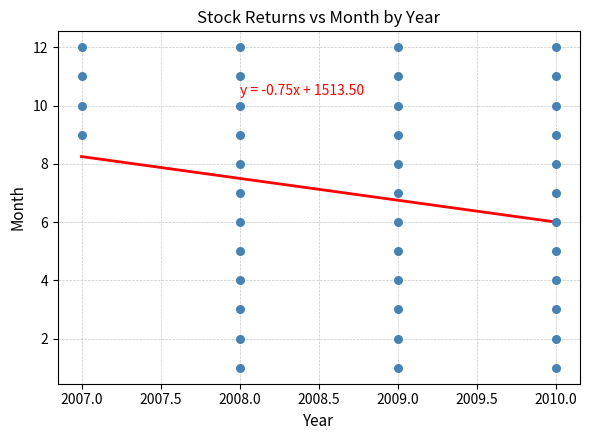

What is the range of X values (max minus min)?

3